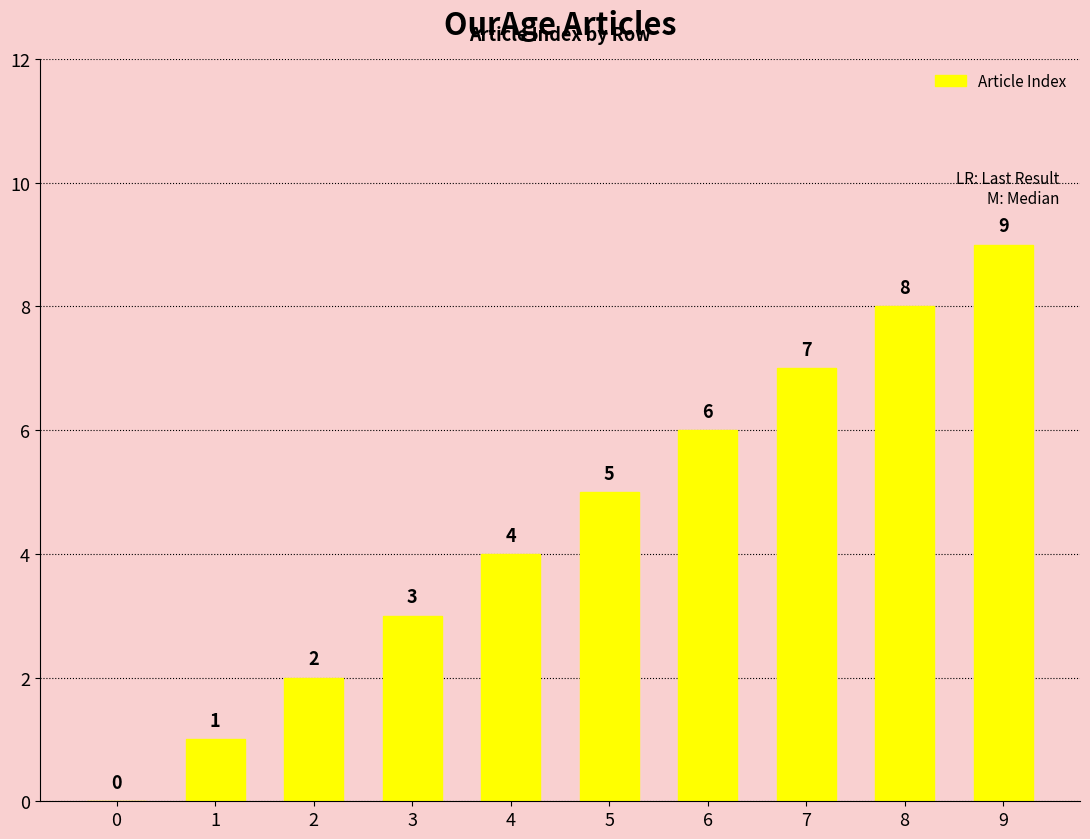

Are the bars horizontal?

No